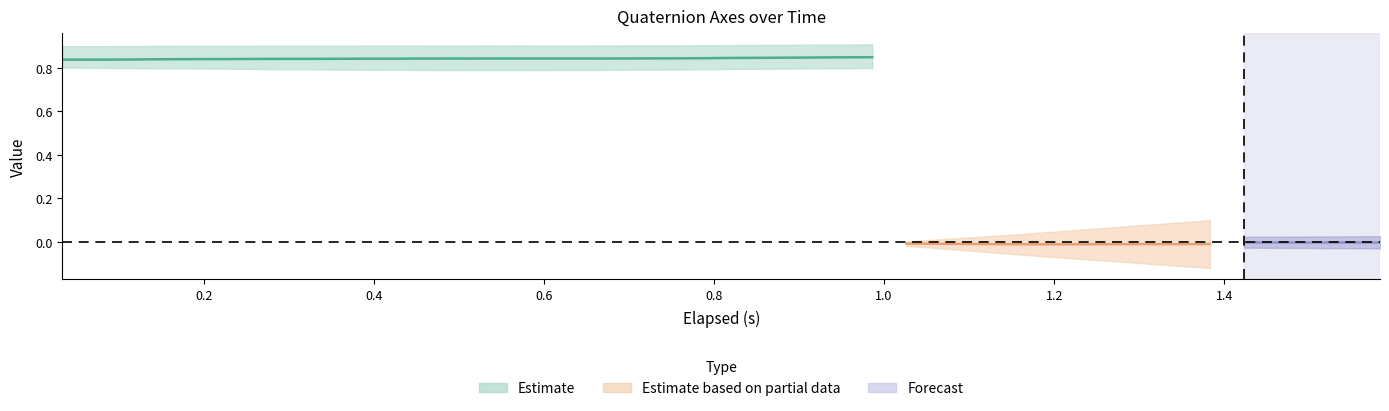

What is the average value of the elapsed series?

0.8